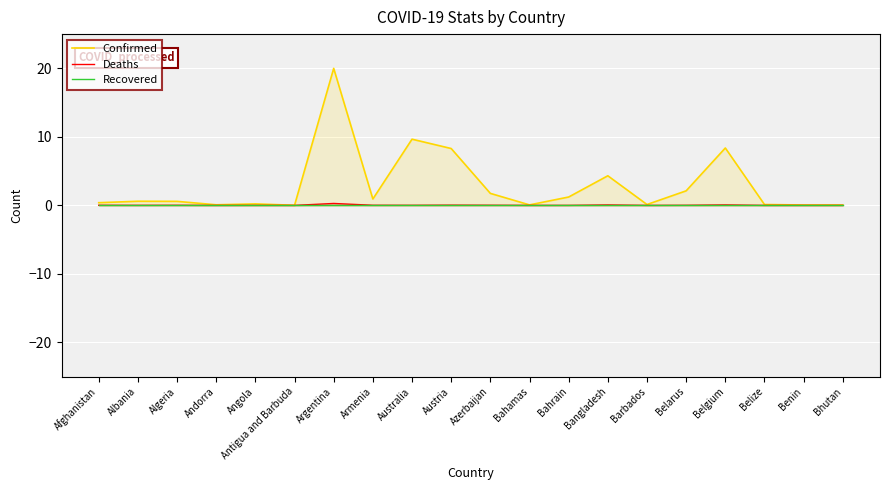

What are all the series names shown in the legend?

Confirmed, Deaths, Recovered